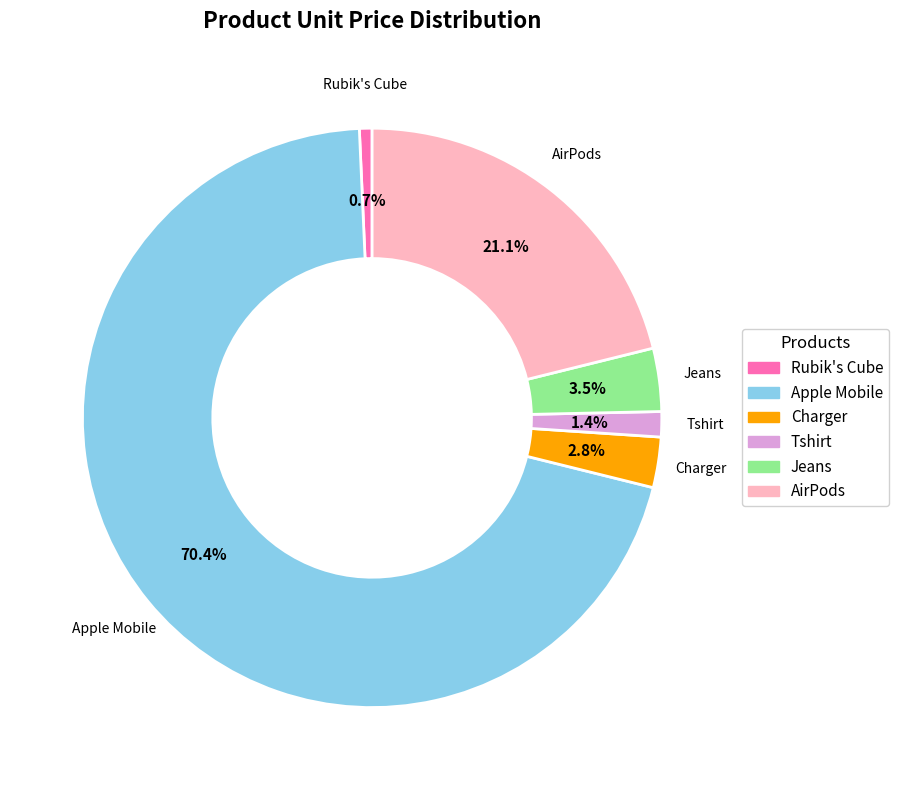

Between AirPods and Jeans, which is larger?

AirPods